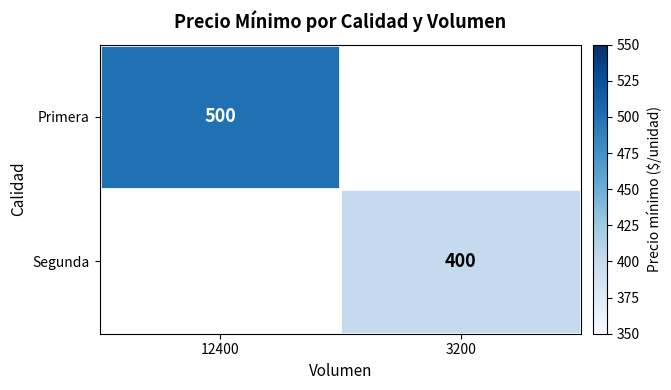

How many categories are shown in the chart?

2